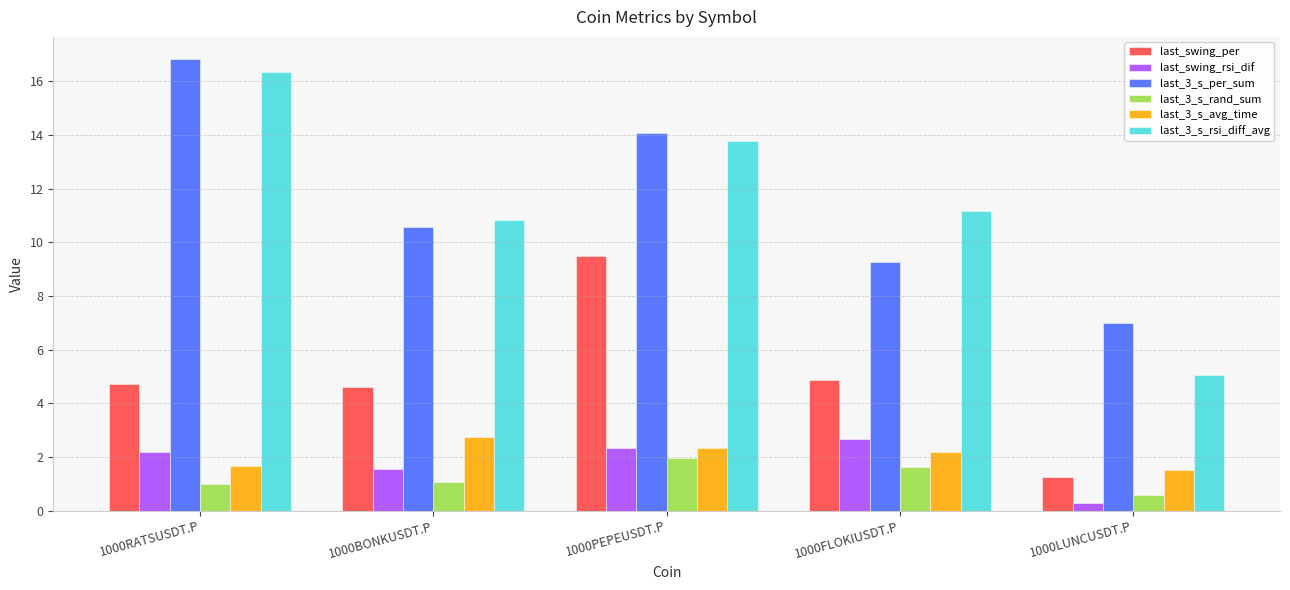

Read the last_swing_per value at 1000FLOKIUSDT.P.

4.9